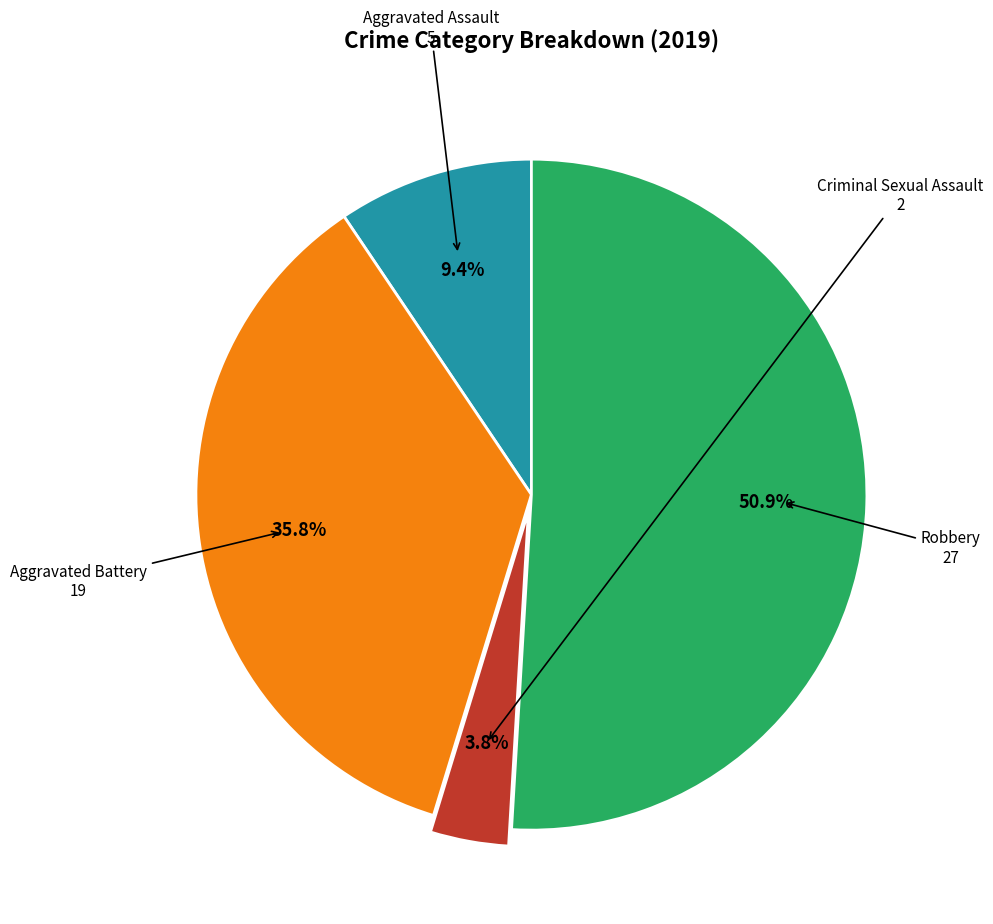

Is there a majority slice in this chart?

Yes